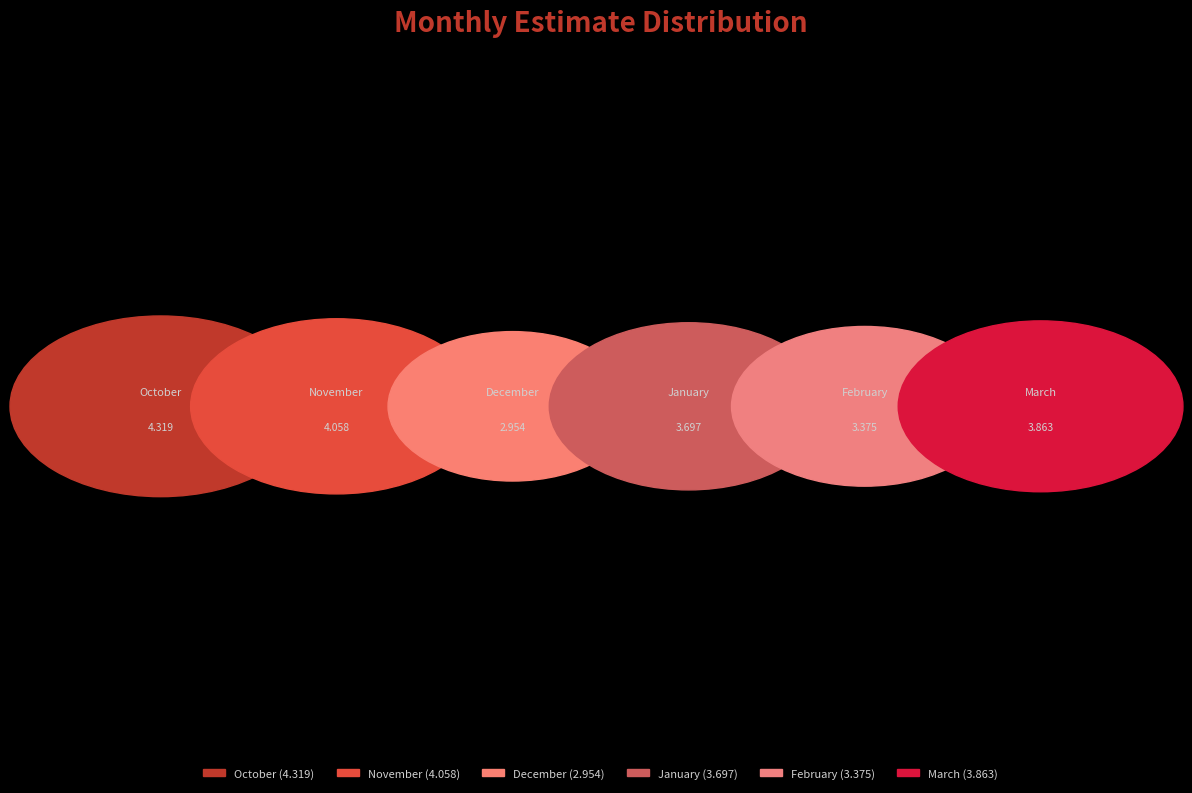

Combined, do January and February account for over 50%?

No